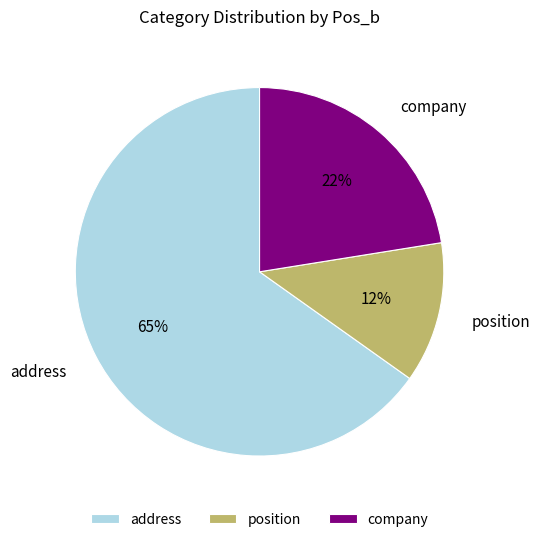

What is the change in value from position to company?

+9